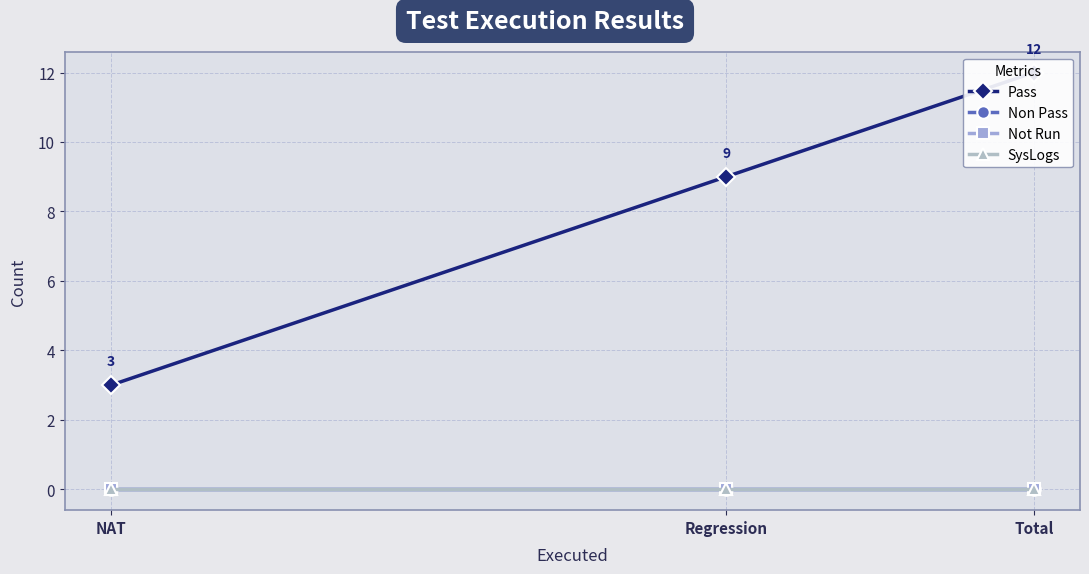

Which series has the largest total across all categories?

Pass